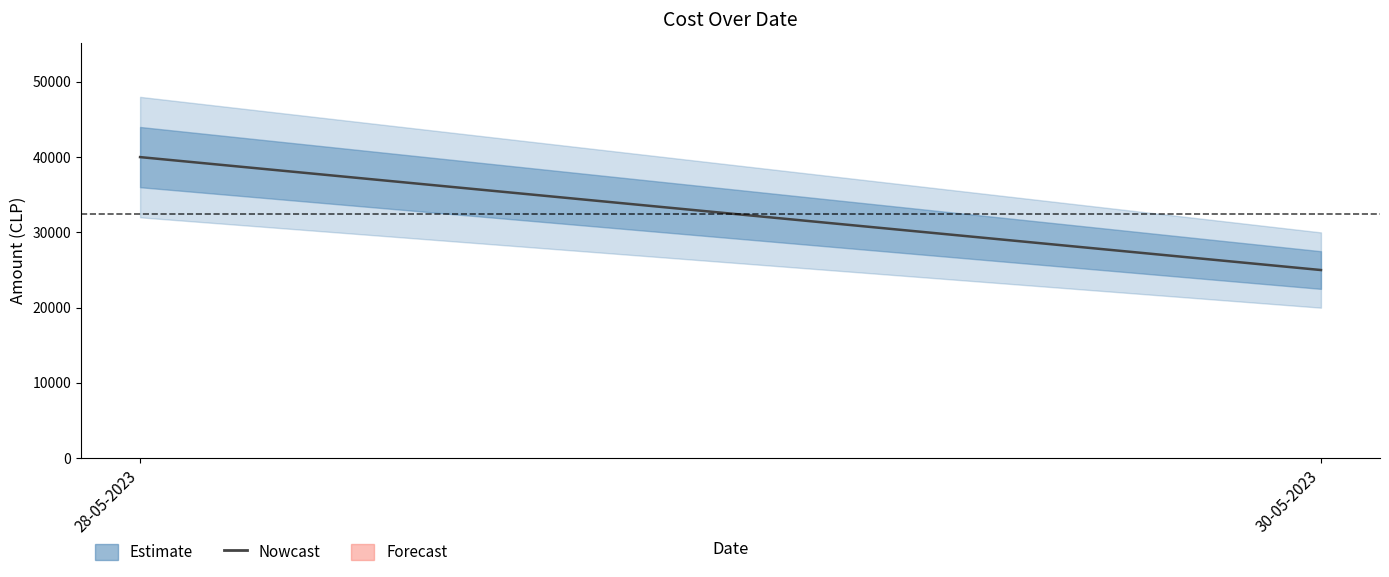

List the labels in order of value, smallest first.

30-05-2023, 28-05-2023